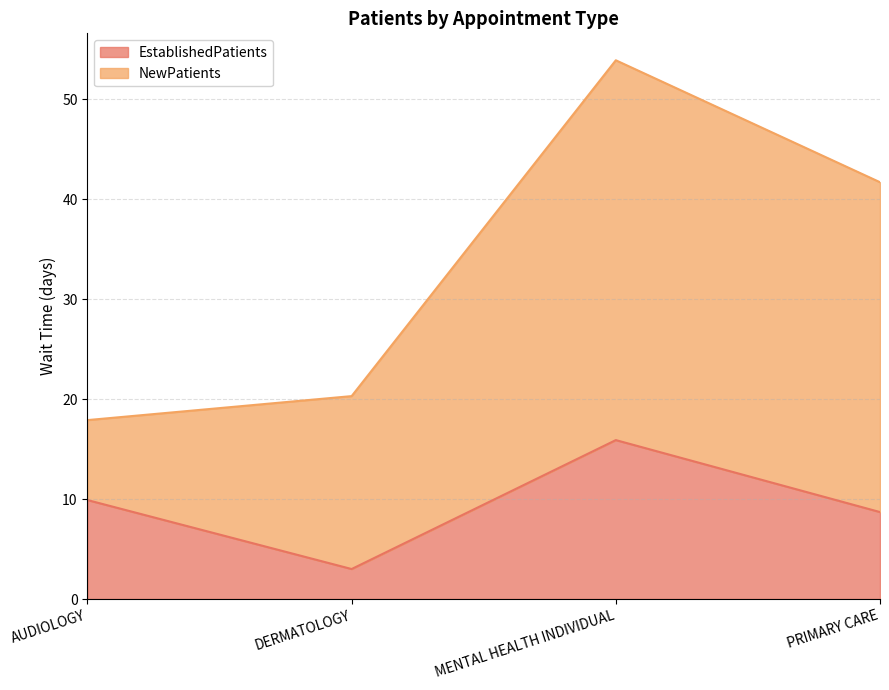

The chart shows a value of 9.9 at AUDIOLOGY. True or false?

True